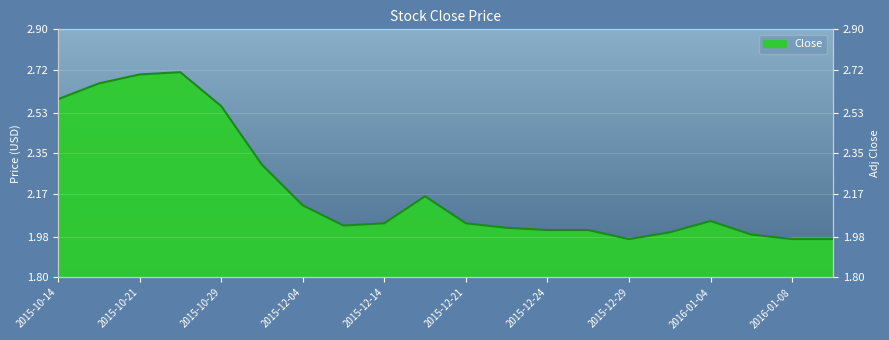

Rank the categories by value from highest to lowest.

2015-10-27, 2015-10-21, 2015-10-16, 2015-10-14, 2015-10-29, 2015-12-02, 2015-12-17, 2015-12-04, 2016-01-04, 2015-12-14, 2015-12-21, 2015-12-11, 2015-12-22, 2015-12-24, 2015-12-25, 2015-12-30, 2016-01-06, 2015-12-29, 2016-01-08, 2016-01-11